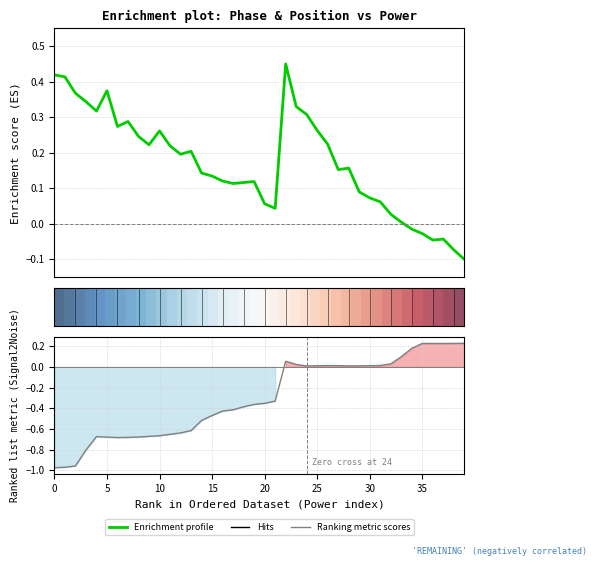

Does the chart display data point markers on the line(s)?

No